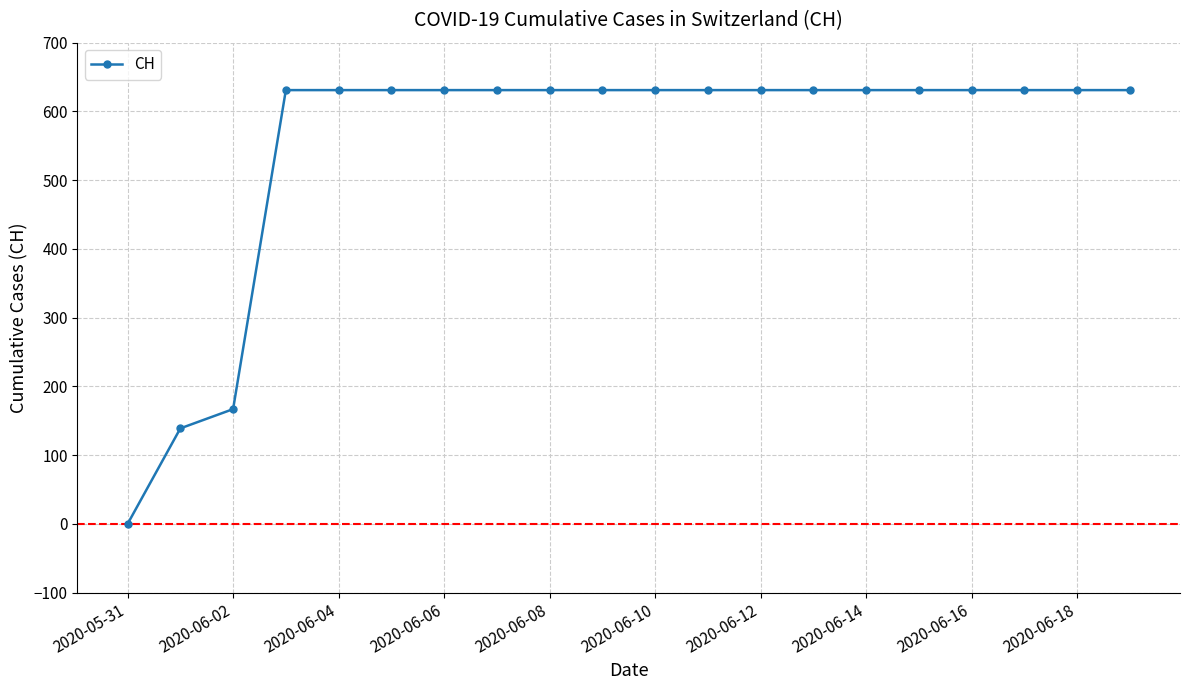

What is the greatest value displayed?

631